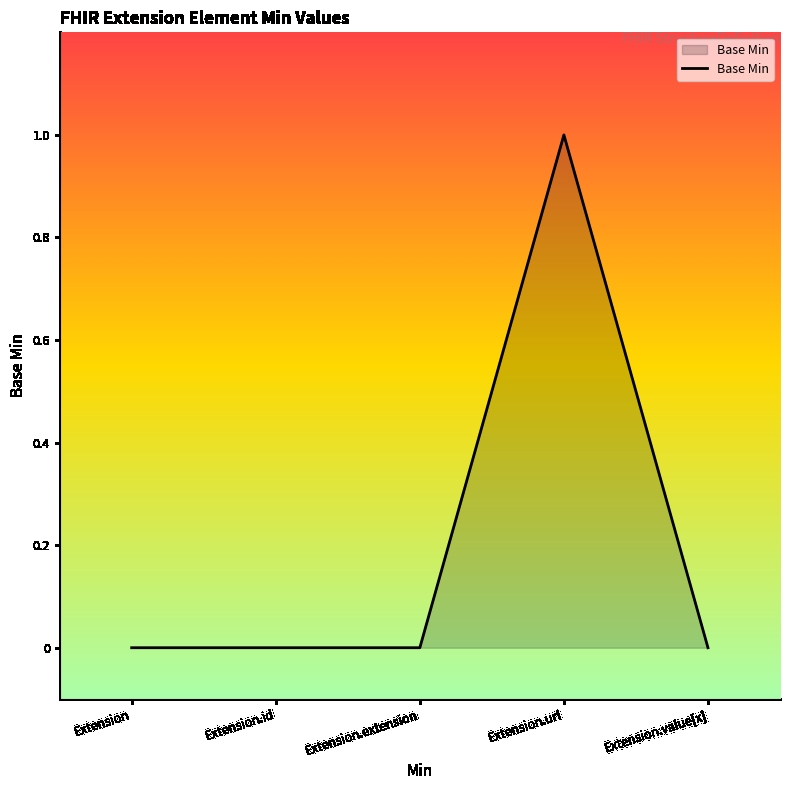

Which label corresponds to the largest value in the chart?

Extension.url